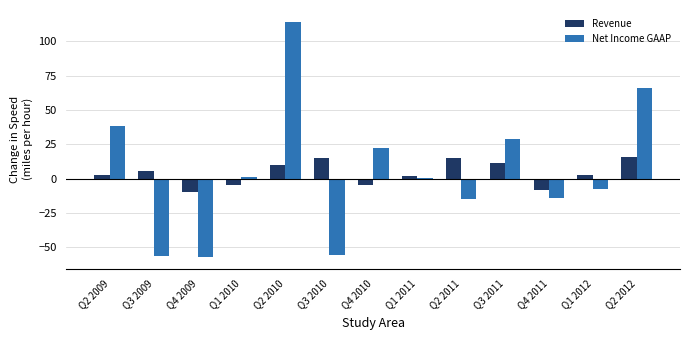

At which category is the sum across all series the highest?

Q2 2010